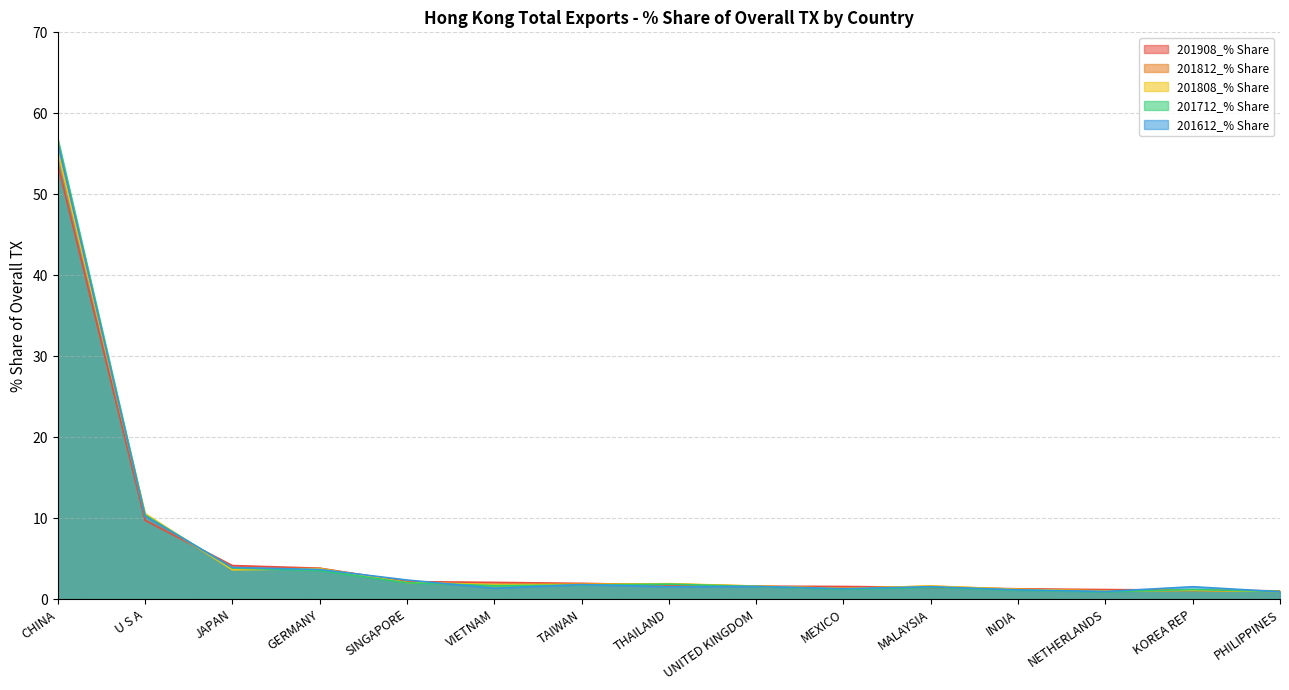

At which category is the sum across all series the highest?

CHINA